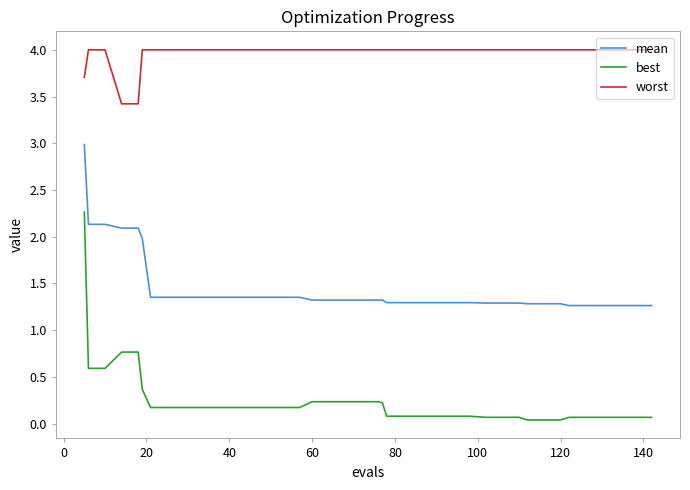

Which series has the largest total across all categories?

worst